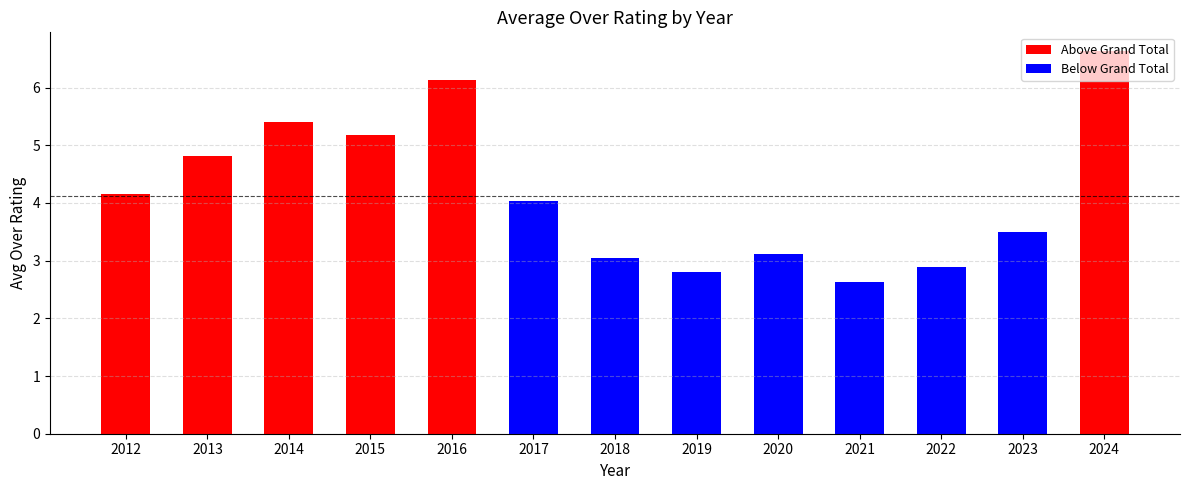

At which label is the value closest to 4?

2017